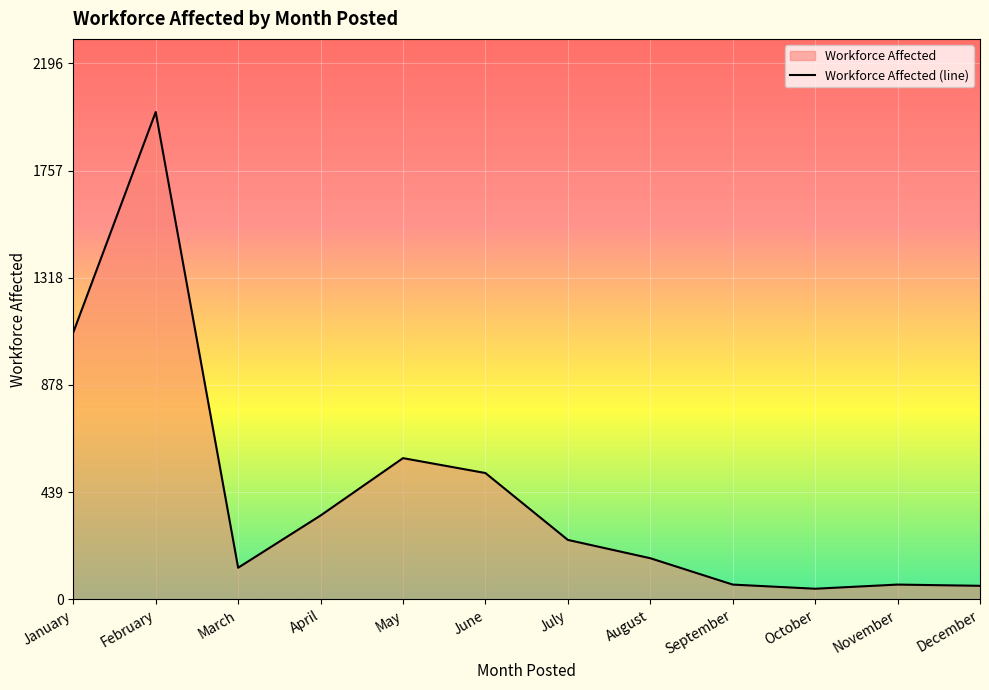

How many data points are less than 244?

6